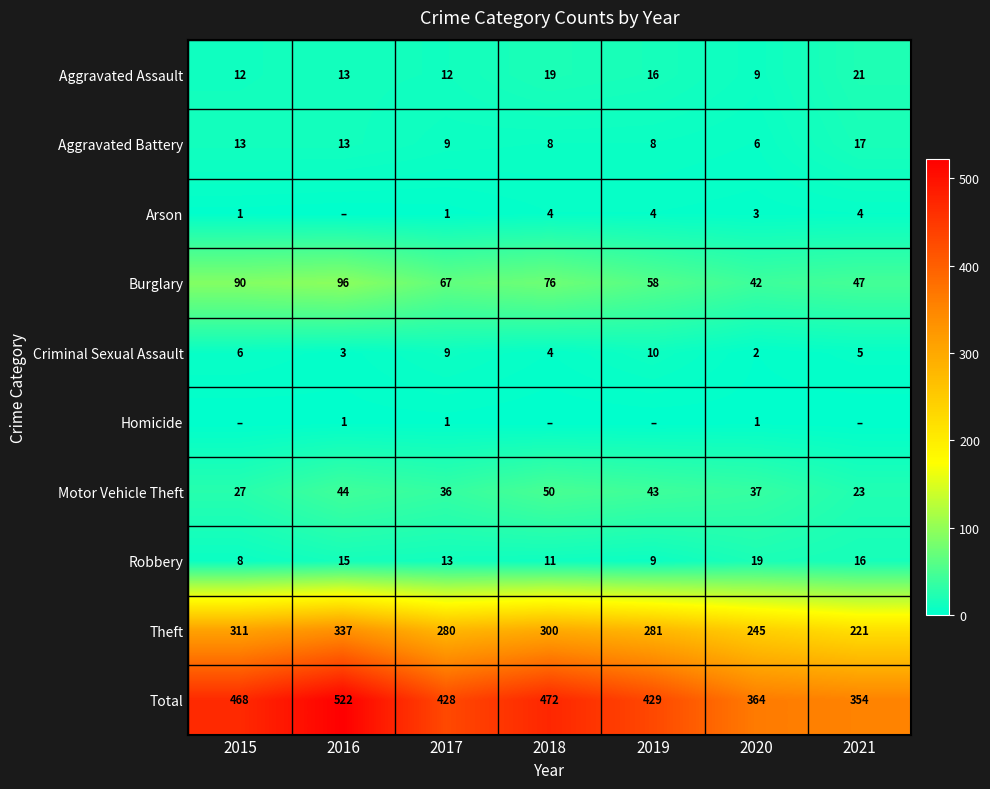

What is the total value across all series at 2020?

728